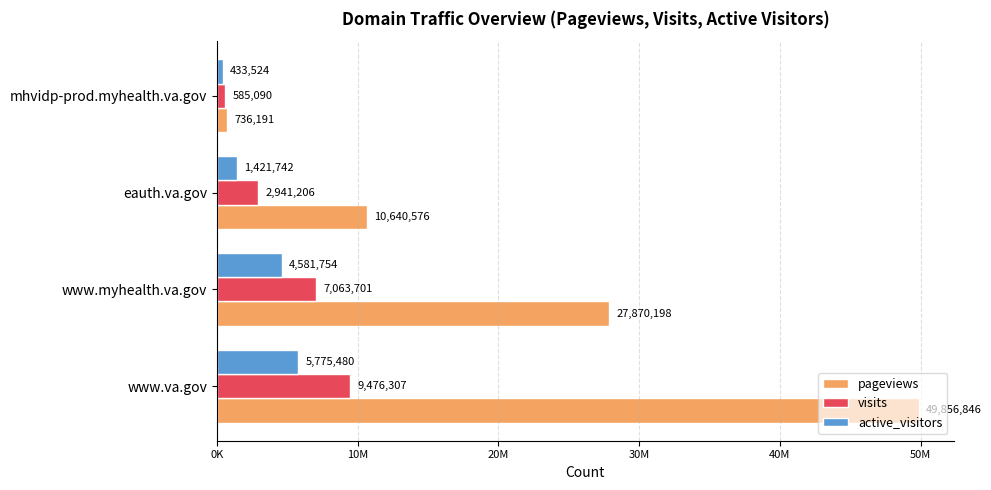

What are all the series names shown in the legend?

pageviews, visits, active_visitors